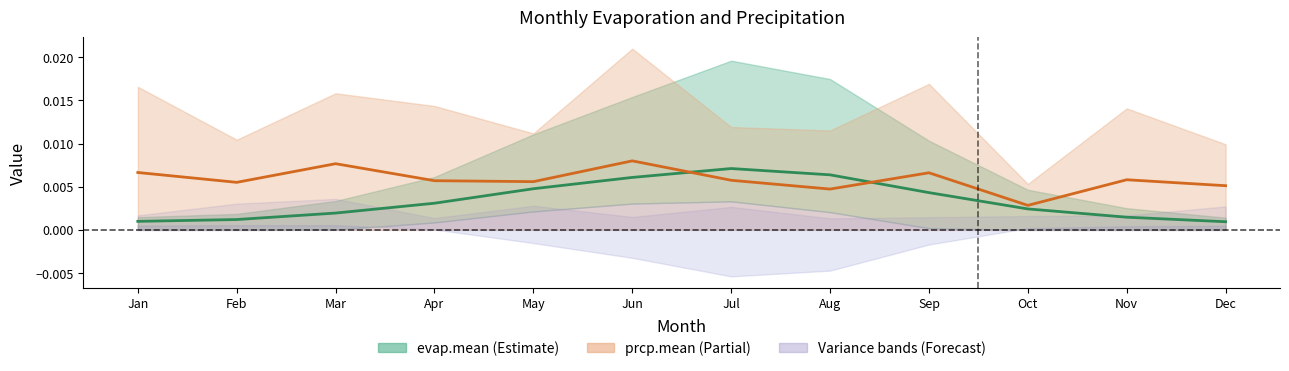

Does the chart have visible grid lines?

No